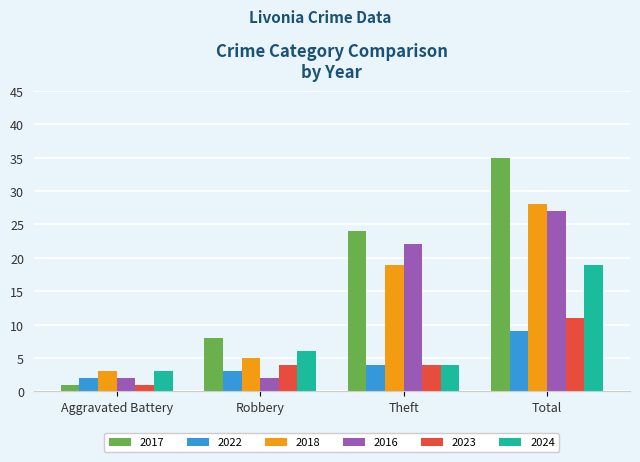

Are the bars horizontal?

No